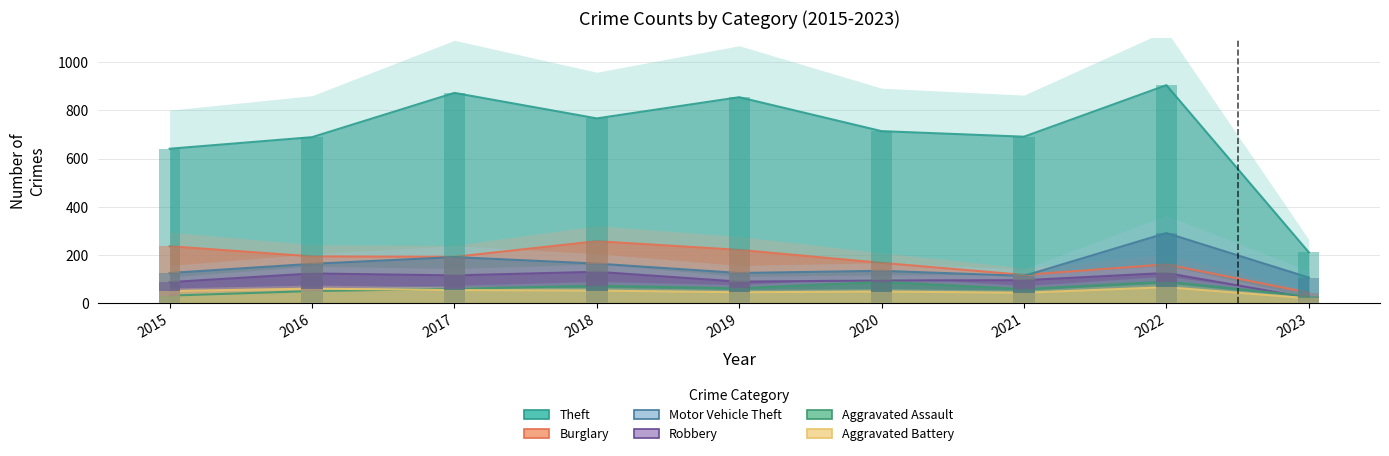

What is the sum of all Robbery values?

880